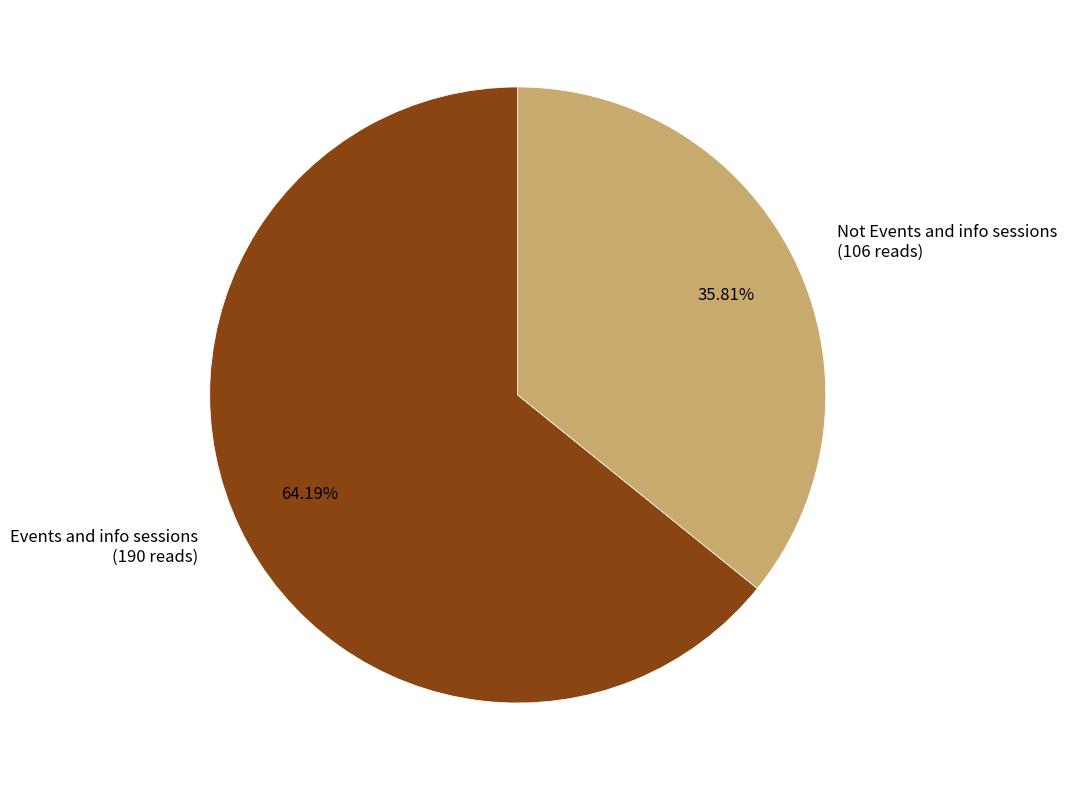

Does any single category account for the majority?

Yes